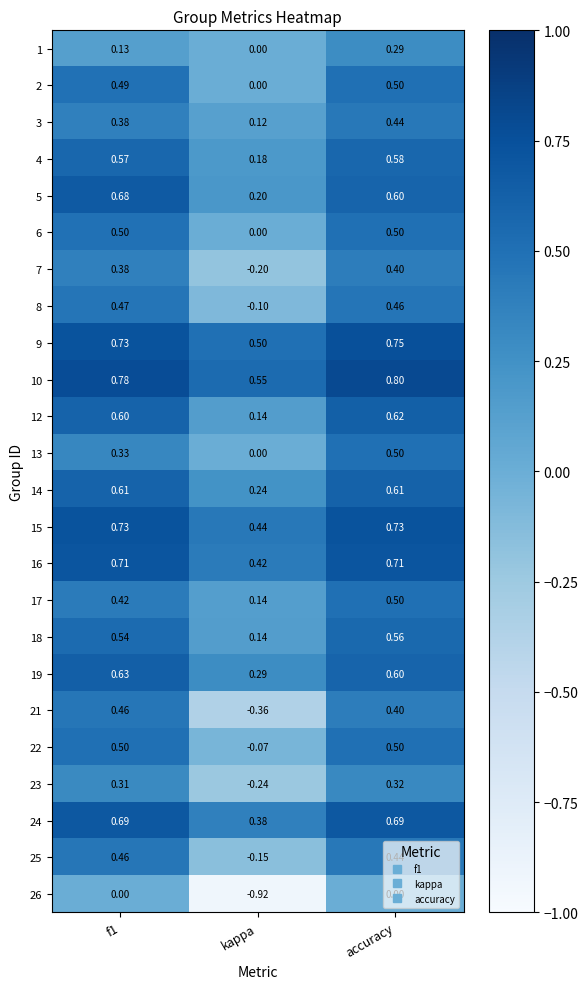

Which series has the largest total across all categories?

10